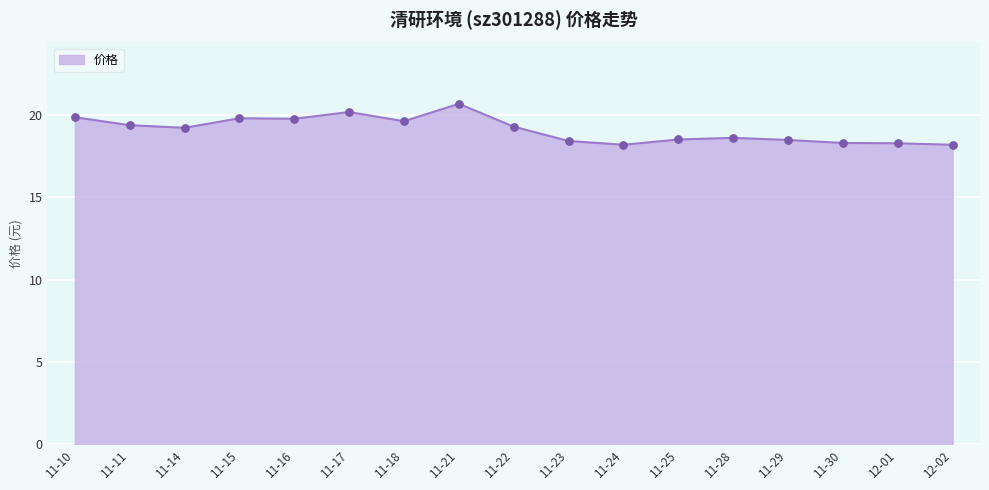

Between 11-28 and 11-14, which is larger?

11-14